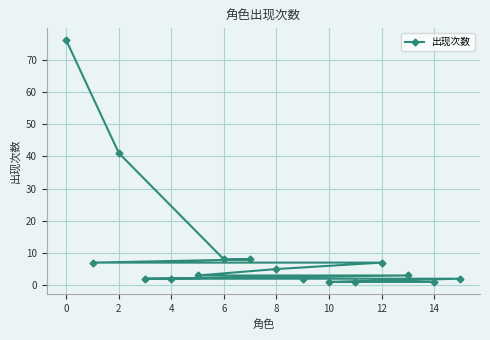

The chart shows a value of 5 at 8. True or false?

True